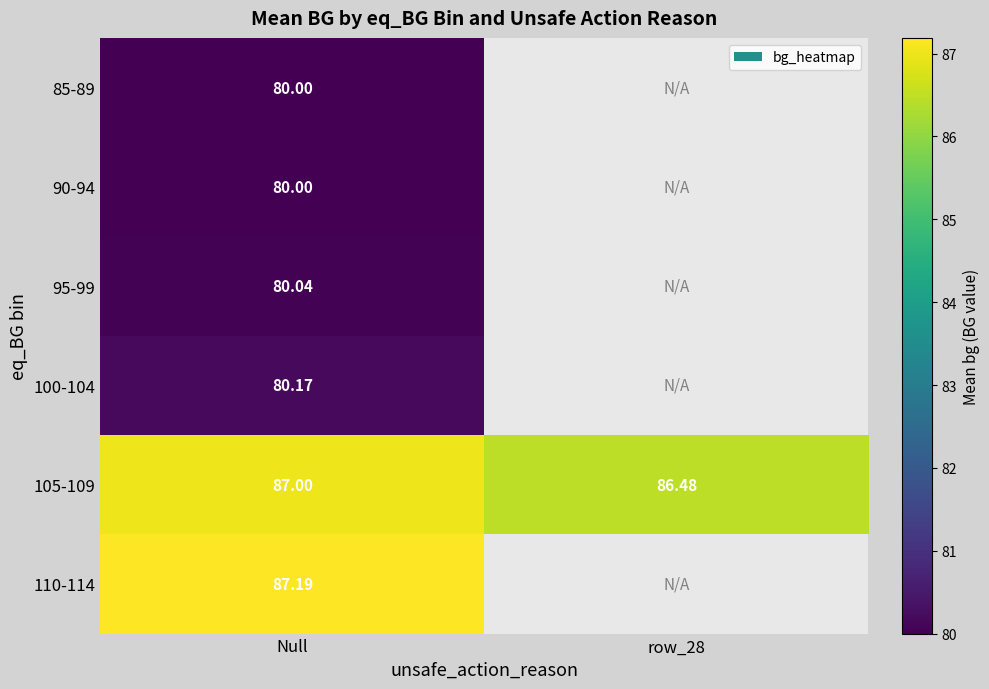

What is the minimum value shown in the chart?

80.0